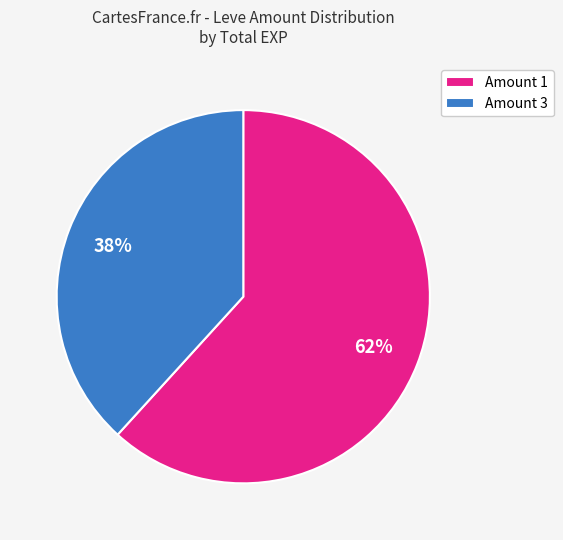

What is the largest slice in the pie chart?

Amount 1